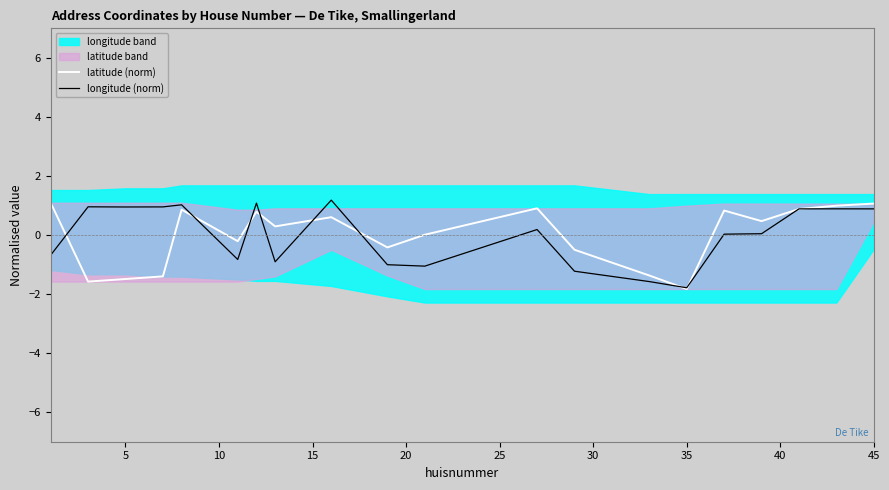

True or false: longitude (norm) has a value of -1.8 at 35.

True